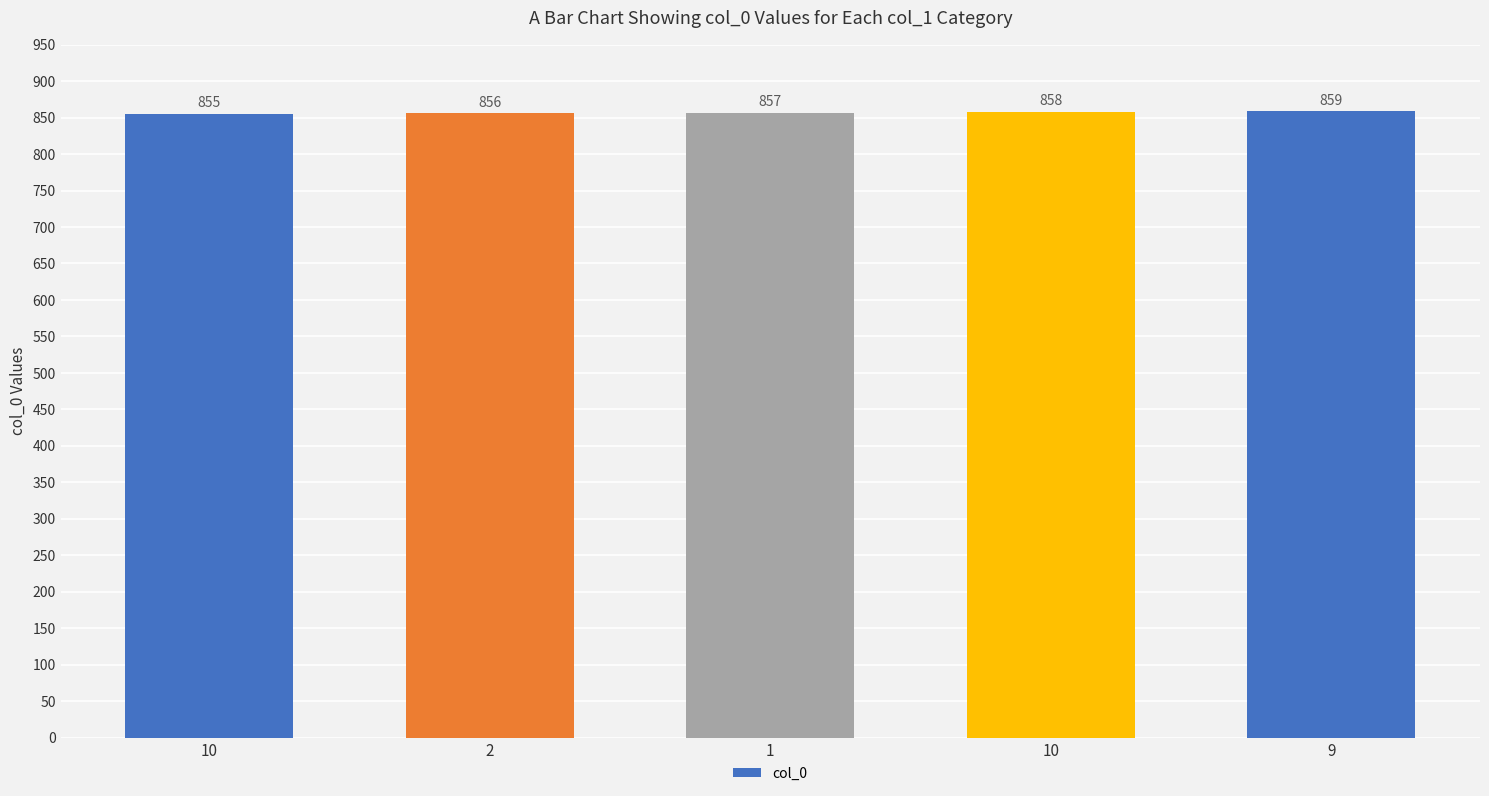

How many distinct data groups are displayed?

1